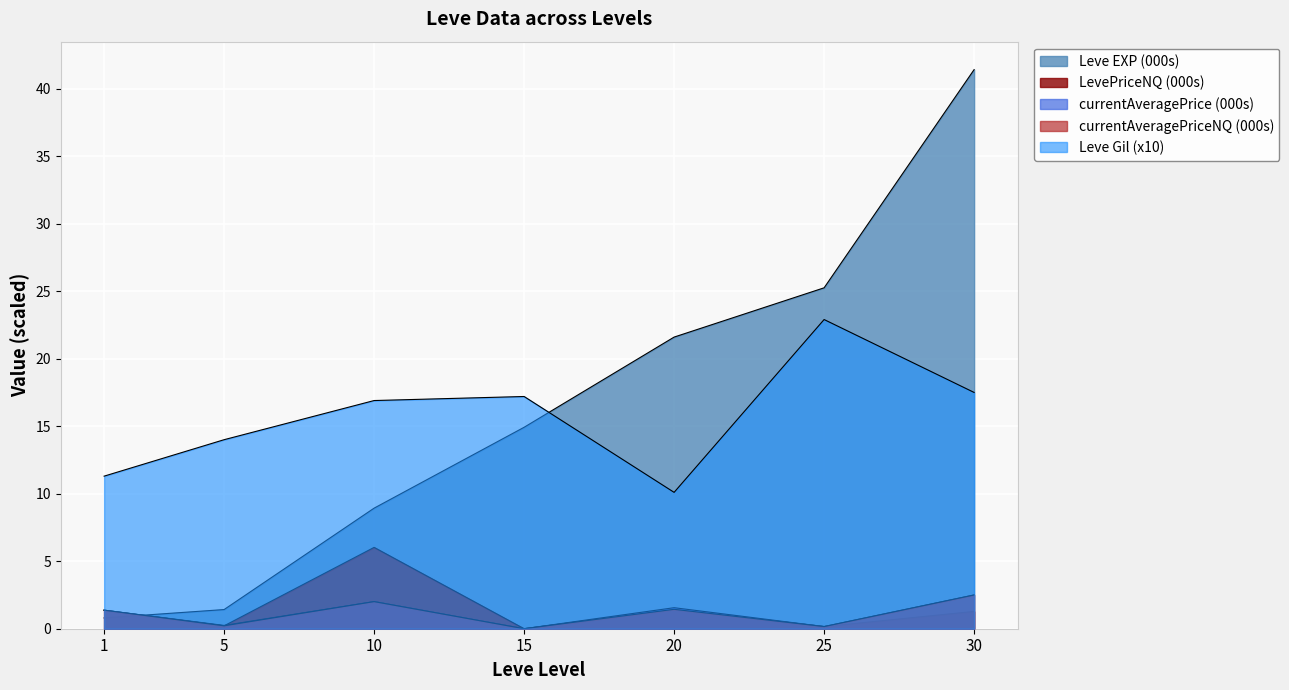

Where is the first local minimum for currentAveragePriceNQ?

5